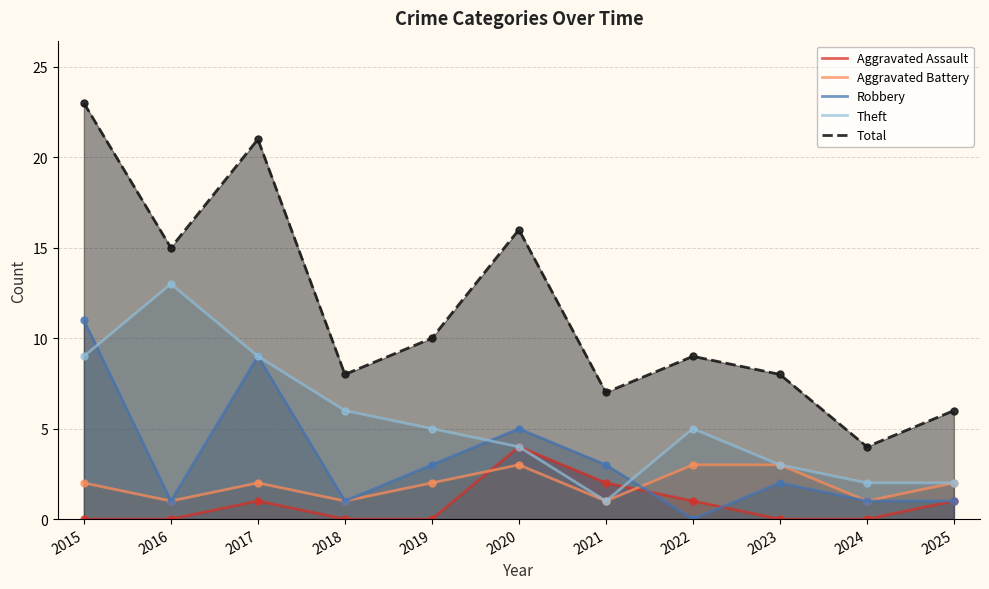

List the series in order of their peak value, lowest first.

Aggravated Battery, Aggravated Assault, Robbery, Theft, Total